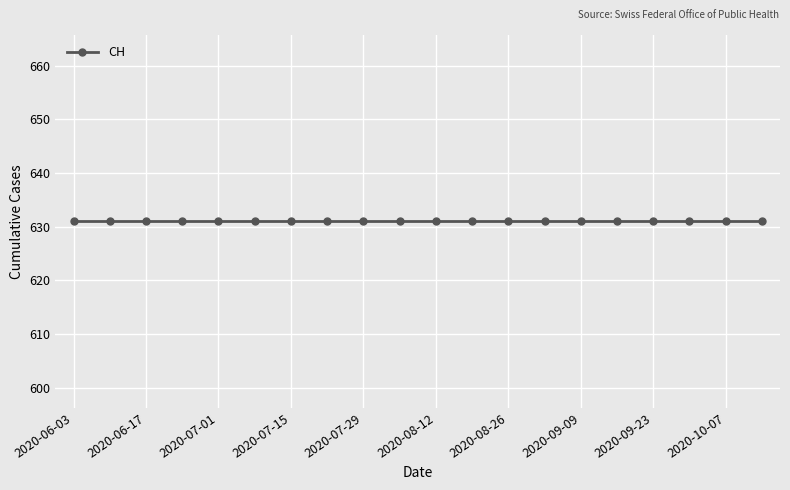

How many series are shown in this chart?

1